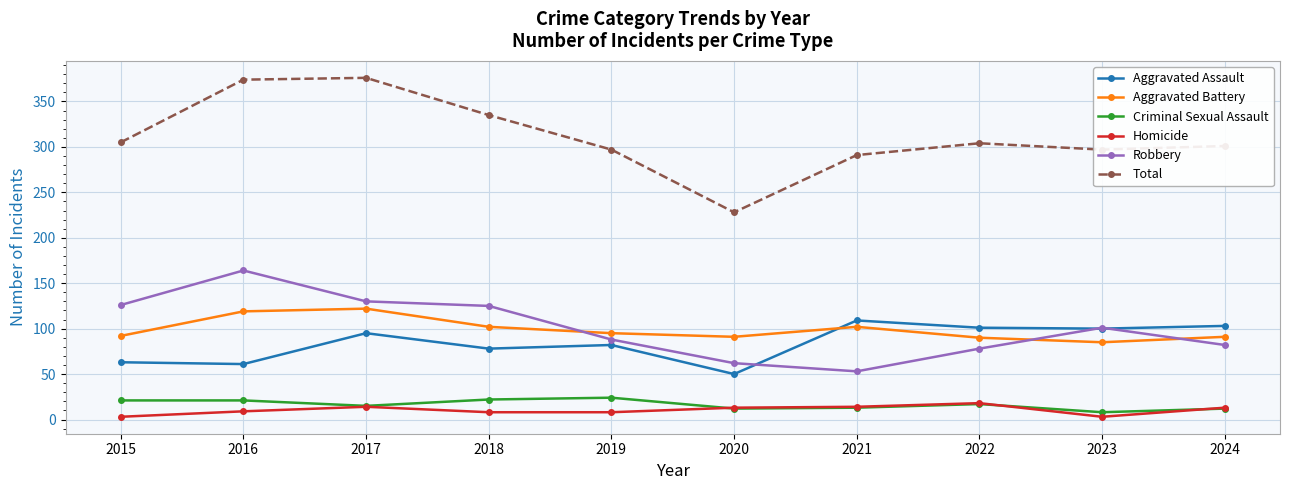

What is the total value across all series at 2017?

752